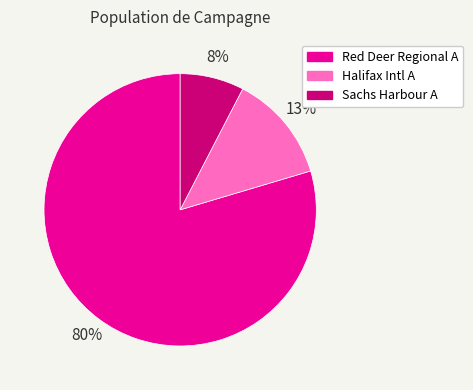

To the nearest percent, what is the average slice percentage?

33%